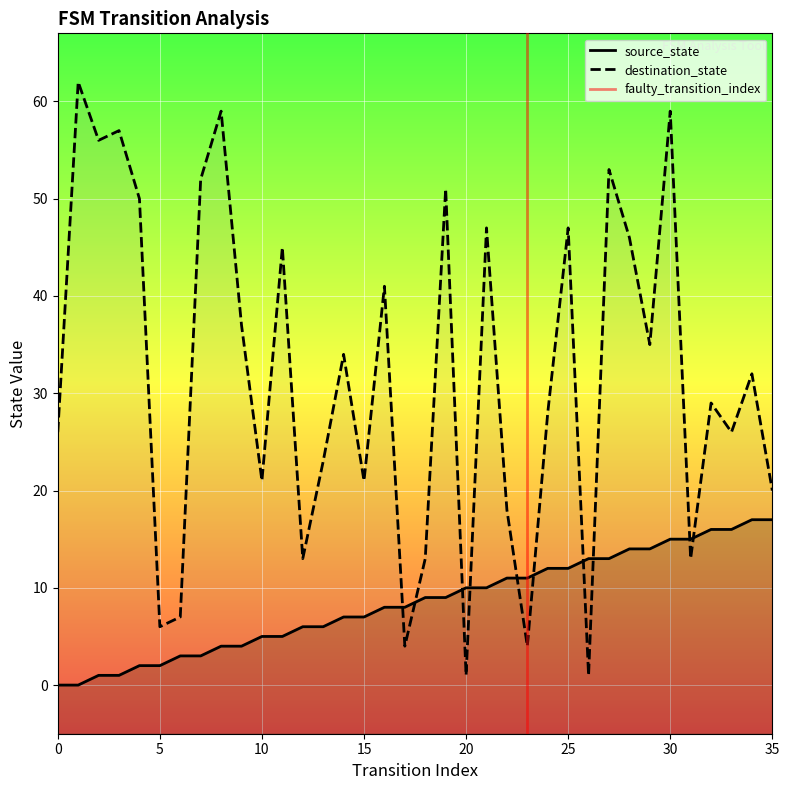

Rank the categories by source_state value from highest to lowest.

34, 35, 32, 33, 30, 31, 28, 29, 26, 27, 24, 25, 22, 23, 20, 21, 18, 19, 16, 17, 14, 15, 12, 13, 10, 11, 8, 9, 6, 7, 4, 5, 2, 3, 0, 1